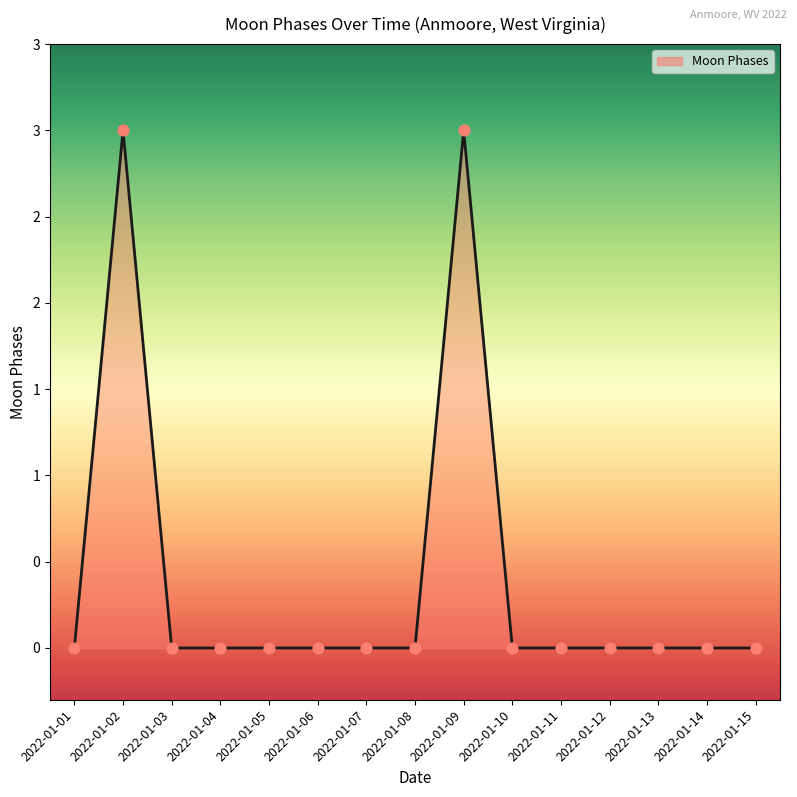

Is this an area chart (filled region under the line)?

Yes